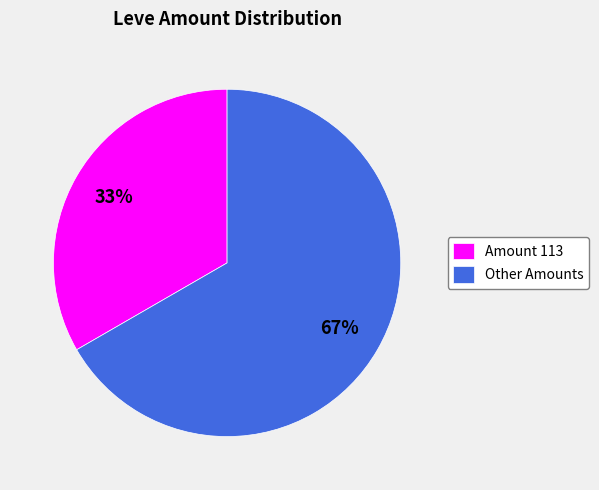

What is the majority slice?

Other Amounts